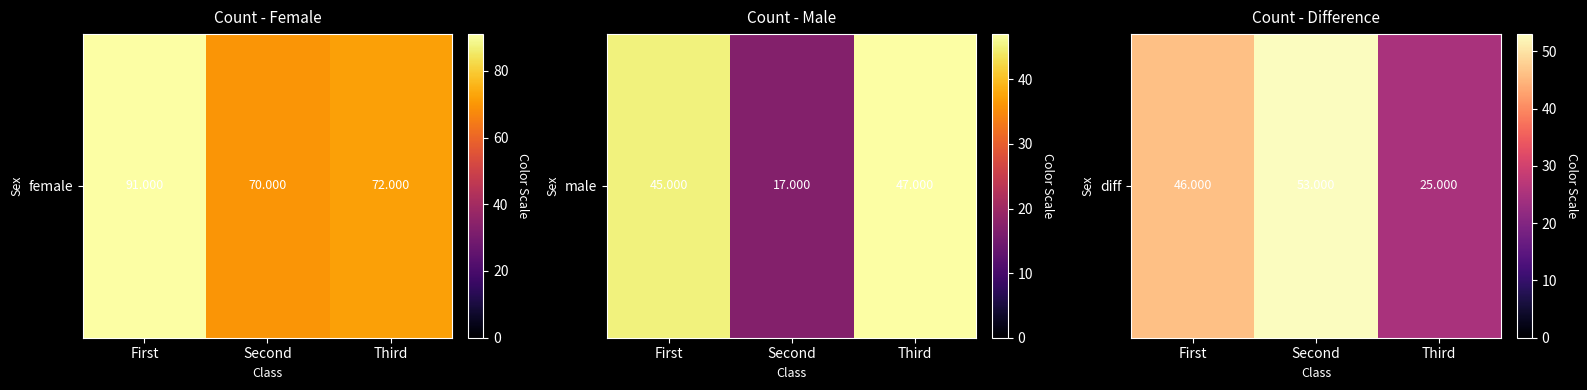

How many data points are less than 46?

1